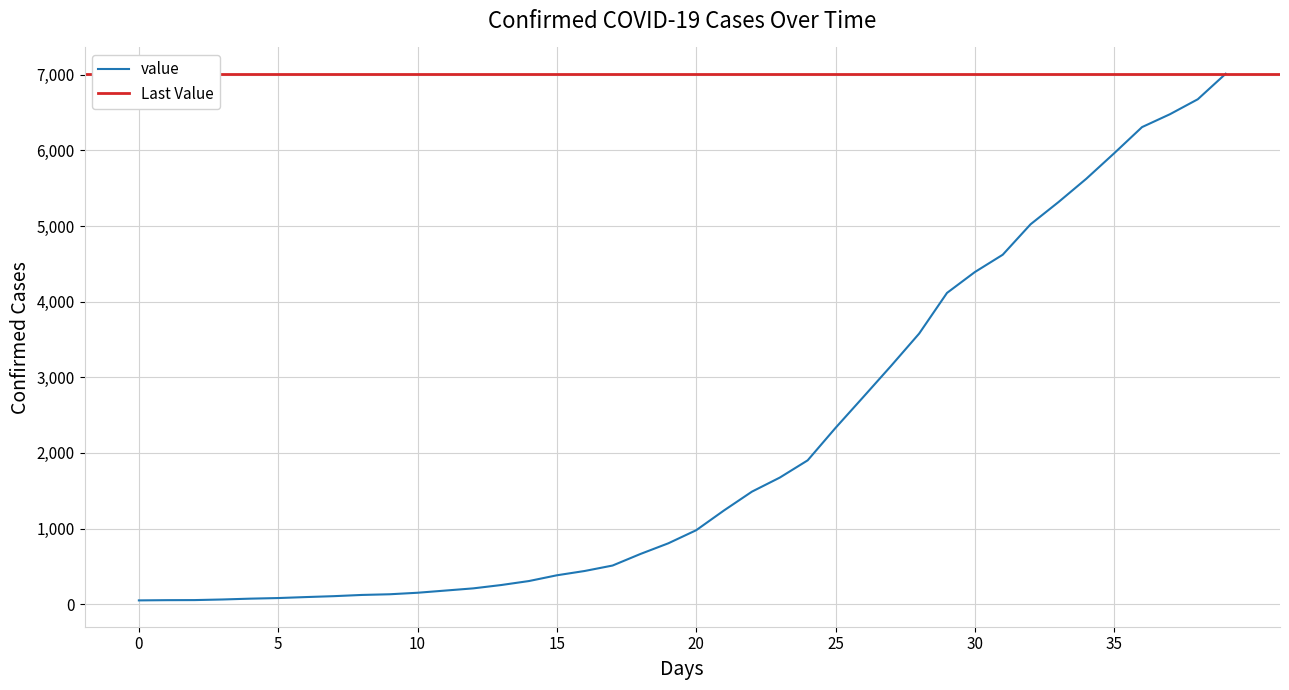

What is the minimum value shown in the chart?

50